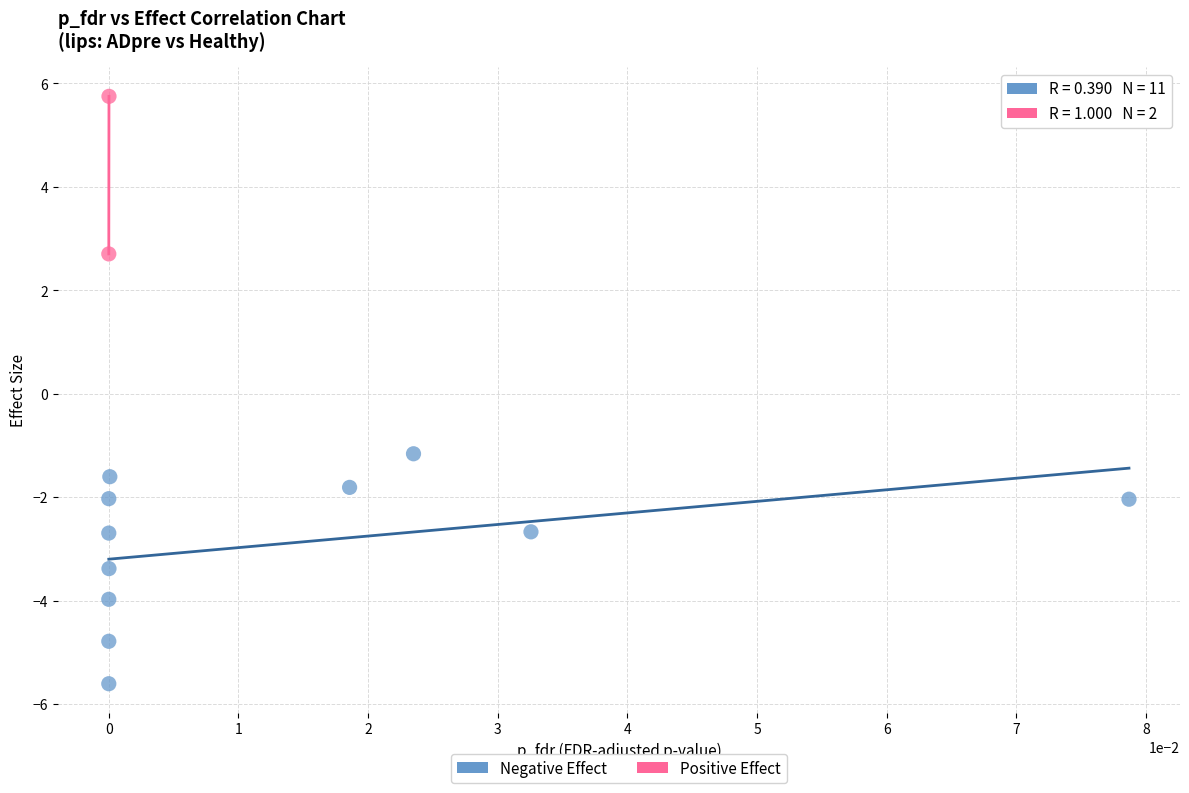

Which series has the largest Y range (max minus min)?

Negative Effect